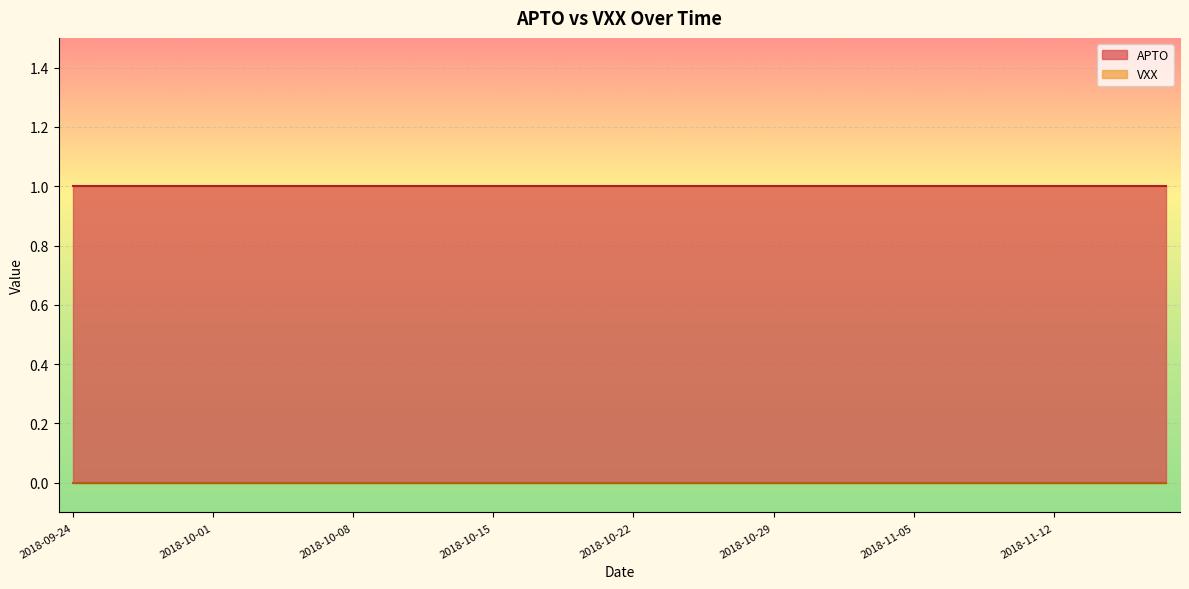

What value does the APTO series have at 2018-11-13?

1